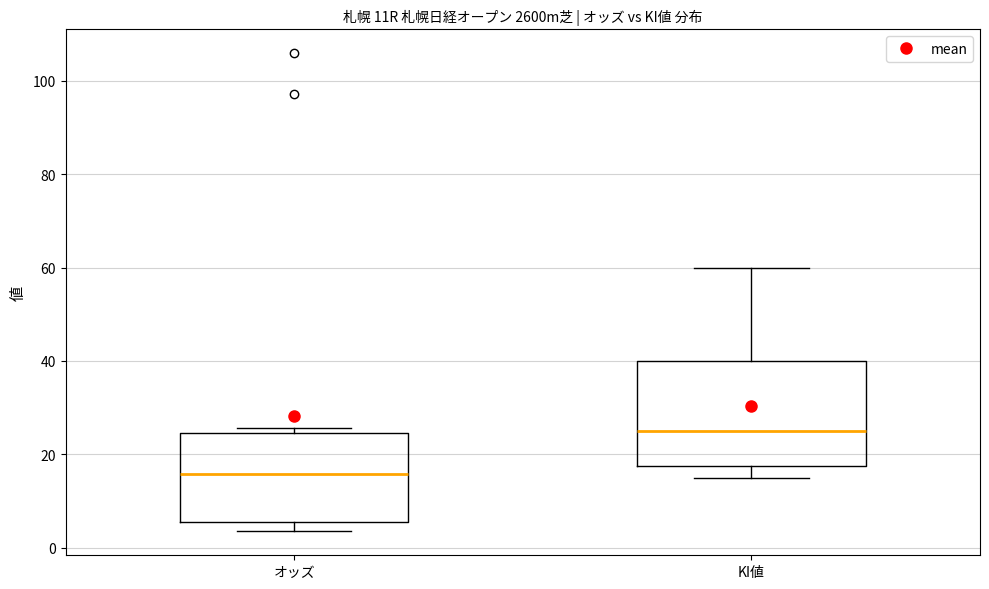

Where does the upper whisker of the box for KI値 end on the y-axis? The values are not printed on the chart, so give them approximately, as read against the axis.

60